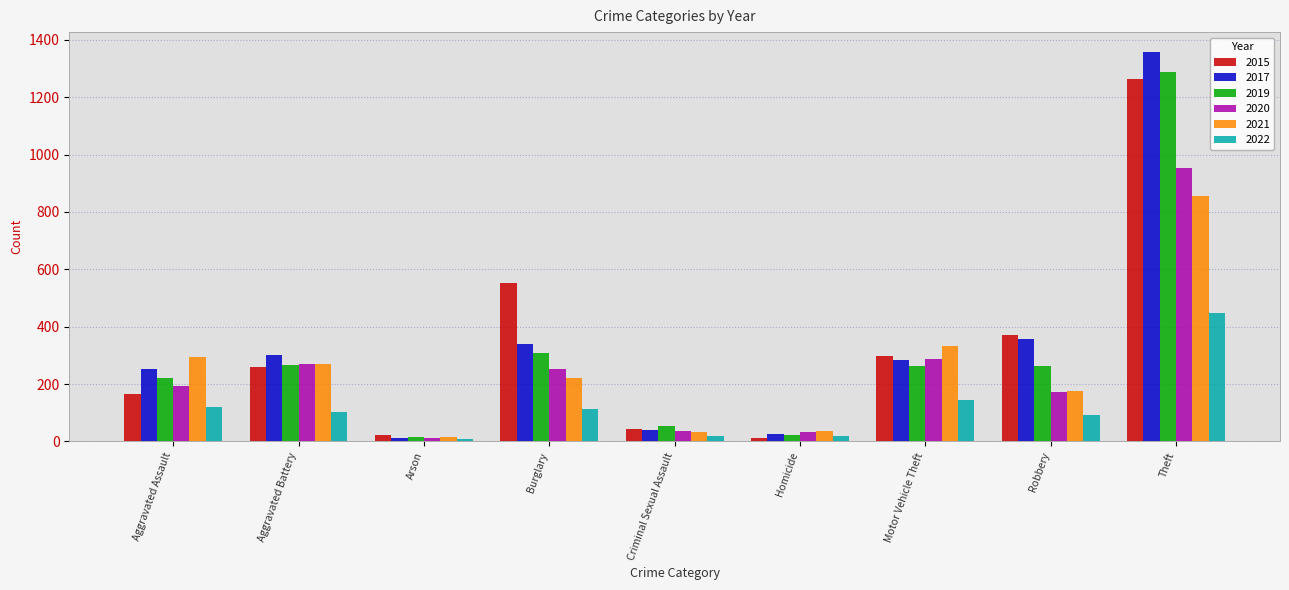

Is it true that 2015 equals 552 at Burglary?

True